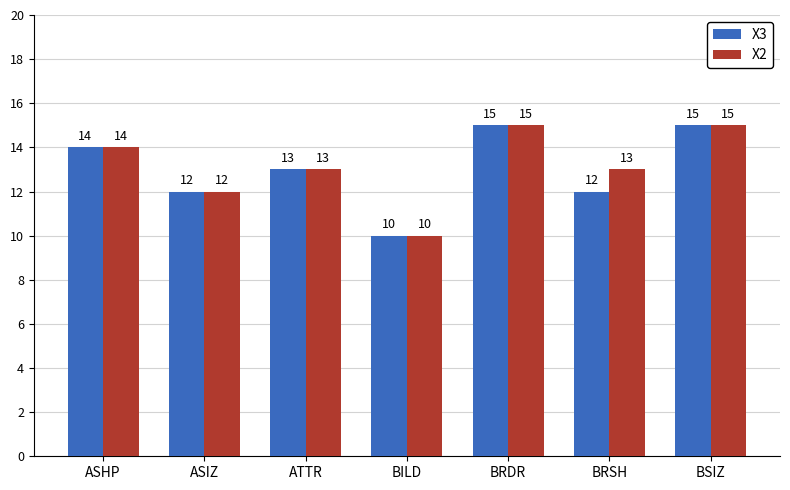

How many values in the X2 series are below 13?

2